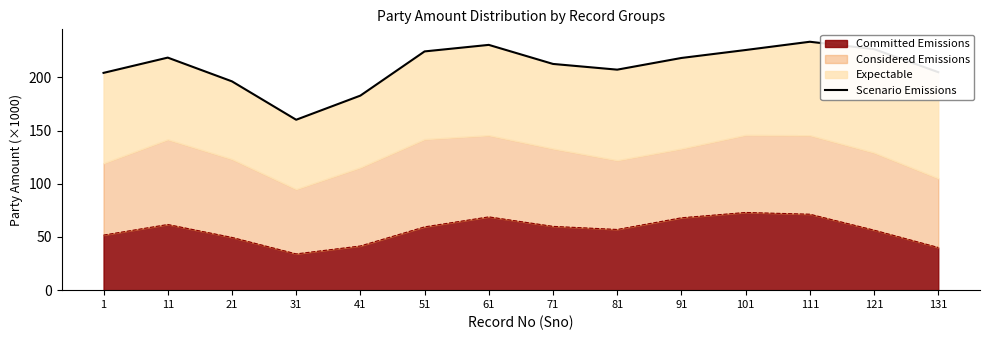

What is the greatest value displayed?

233.5